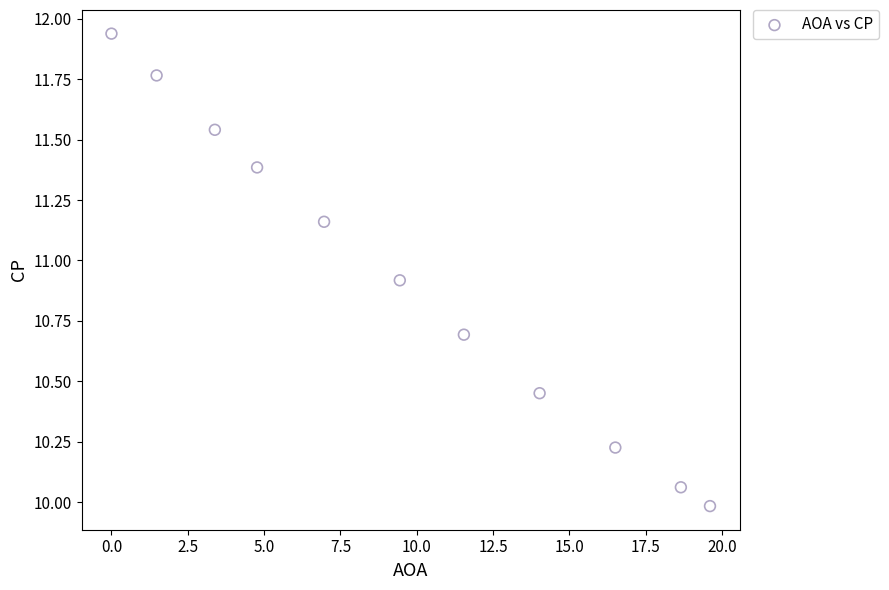

What is the range of Y values (max minus min)?

2.0